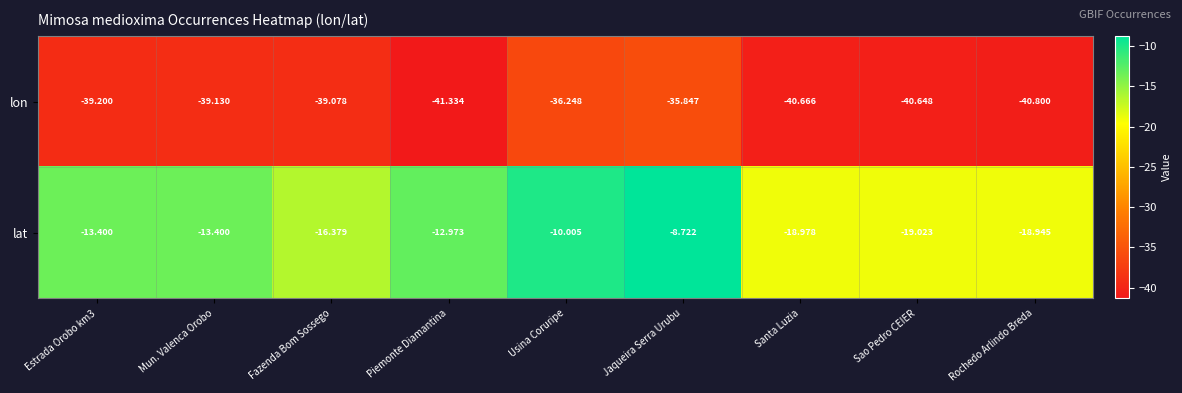

Where is lon nearest to the value -38?

Fazenda Bom Sossego